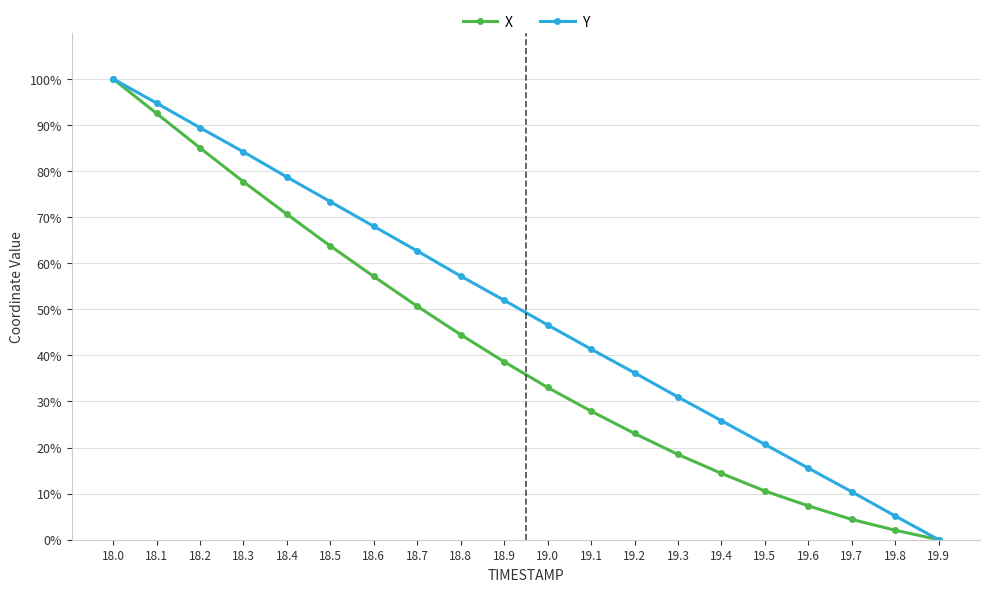

Where does the X series first go above 38?

18.0